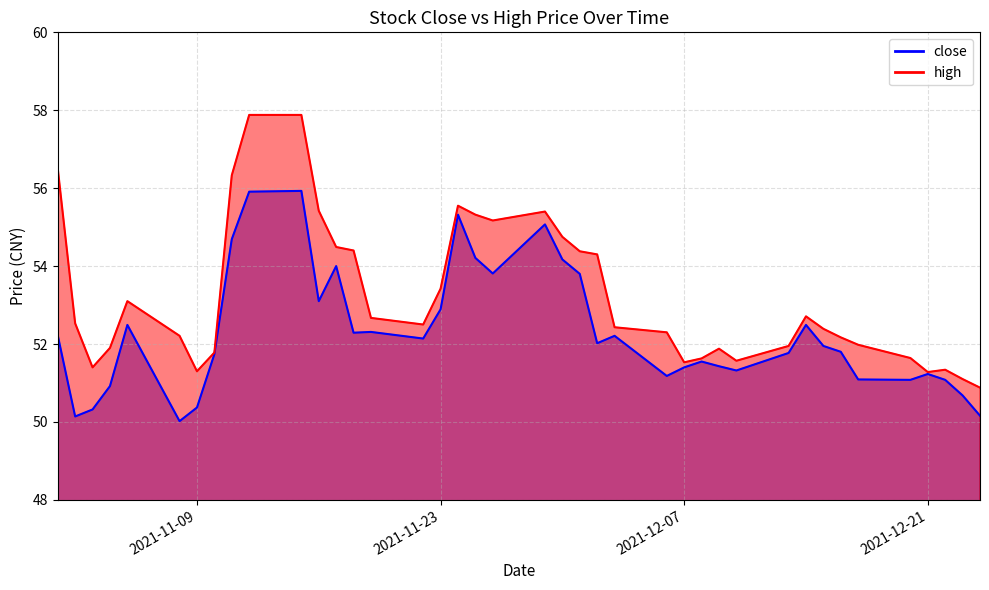

What is the maximum value for high?

57.9